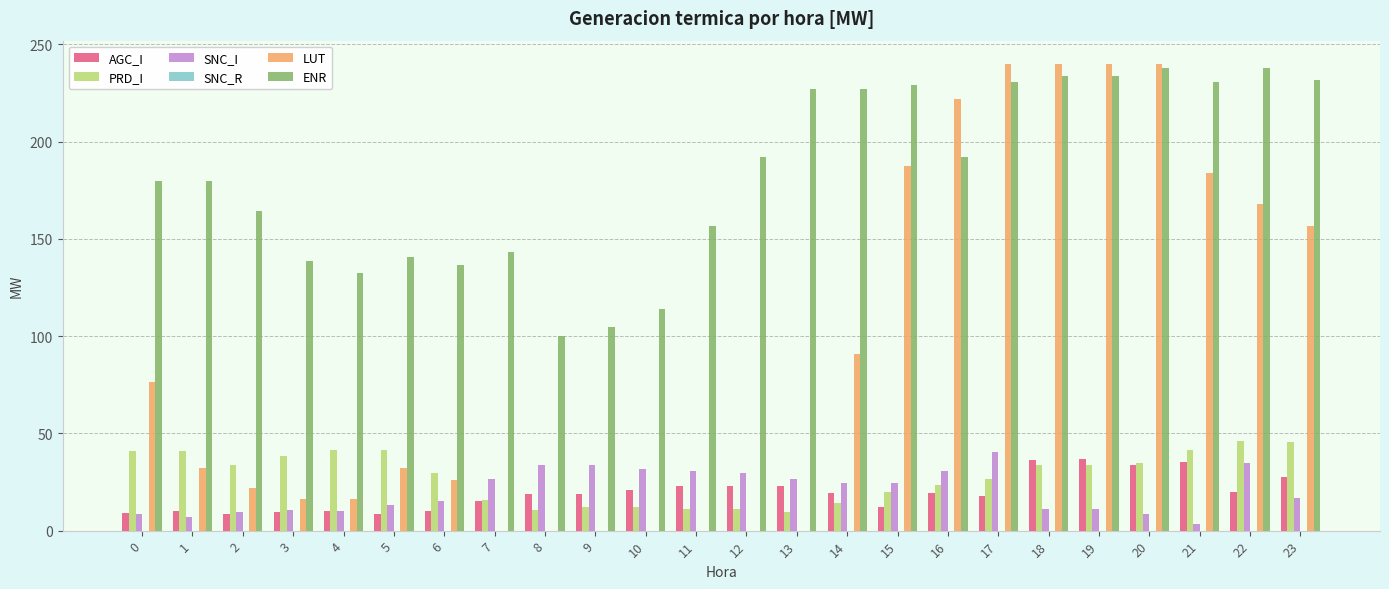

The PRD_I series shows 4.6 at 14. True or false?

False